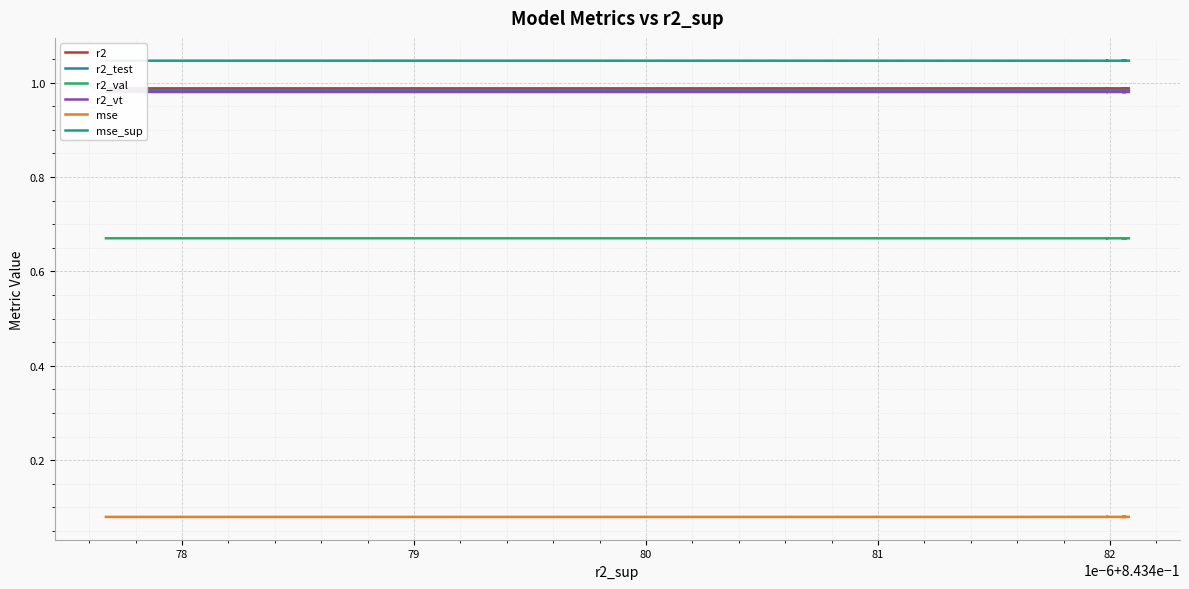

True or false: r2_vt has more than 0 interior local peaks.

True